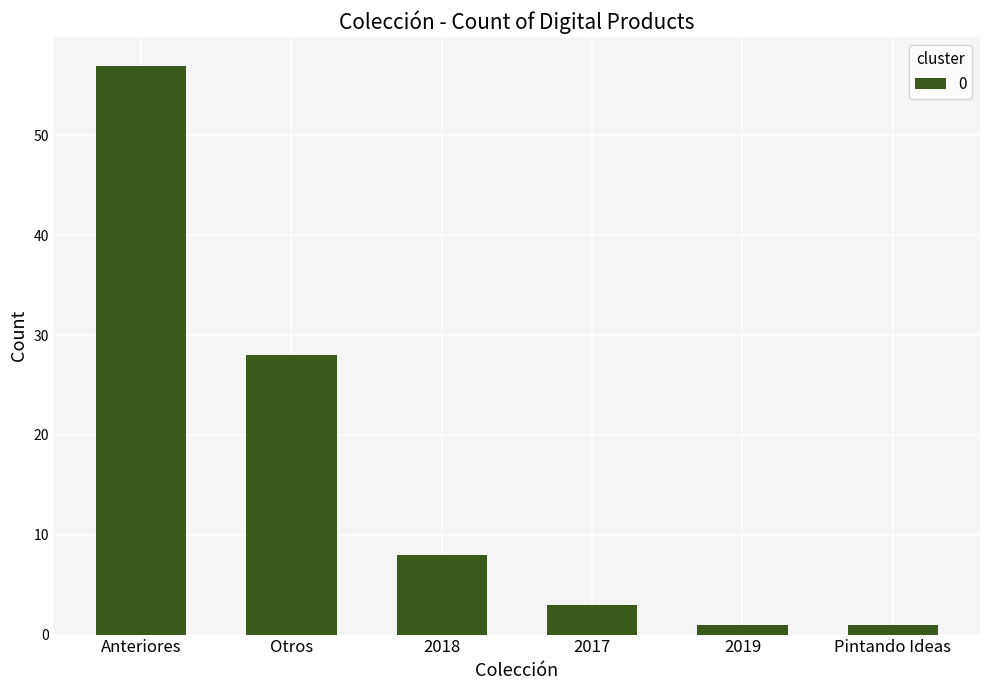

What is the label of the 6th bar from the left?

Pintando Ideas